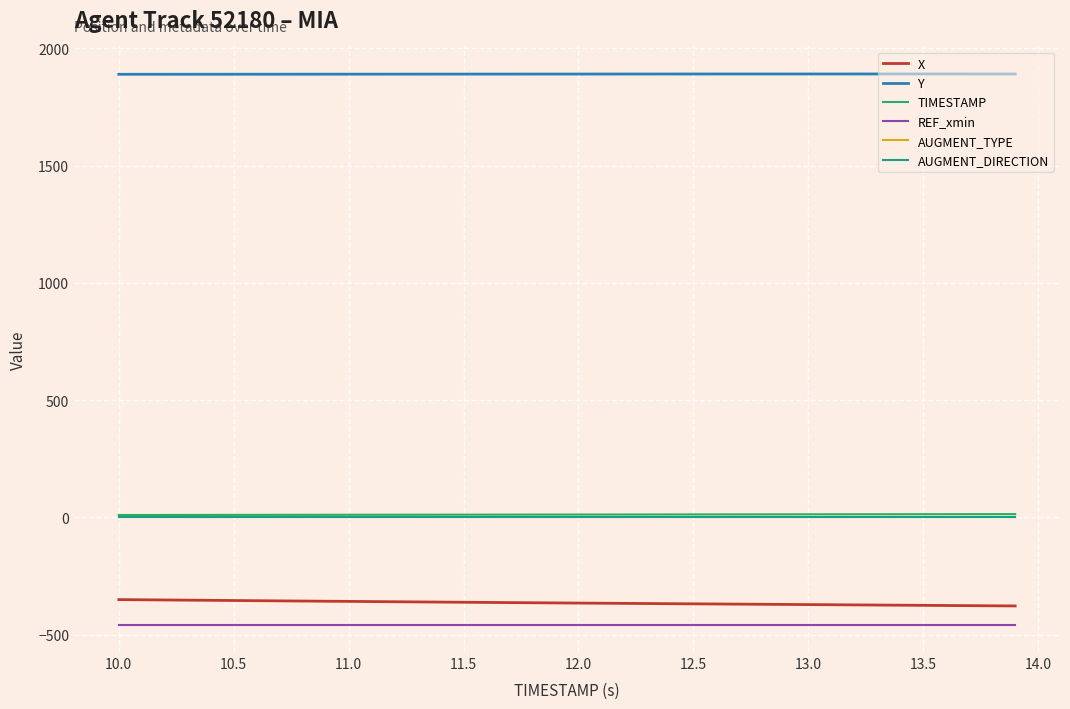

True or false: REF_xmin and Y intersect in this chart.

False